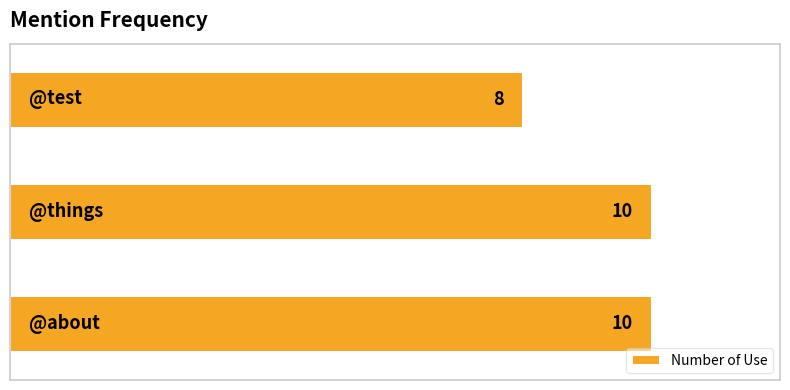

Count the values in the range 8 to 10.

3